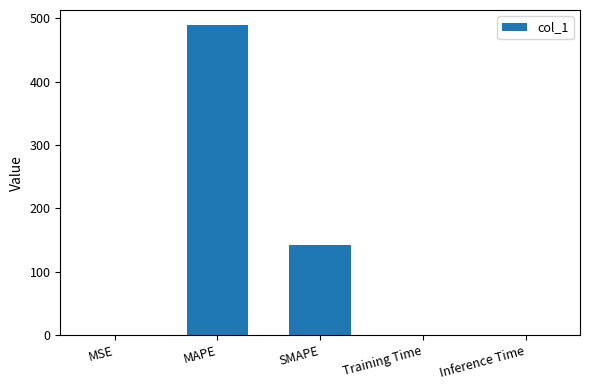

True or false: the data shows 0.0 at MSE.

True